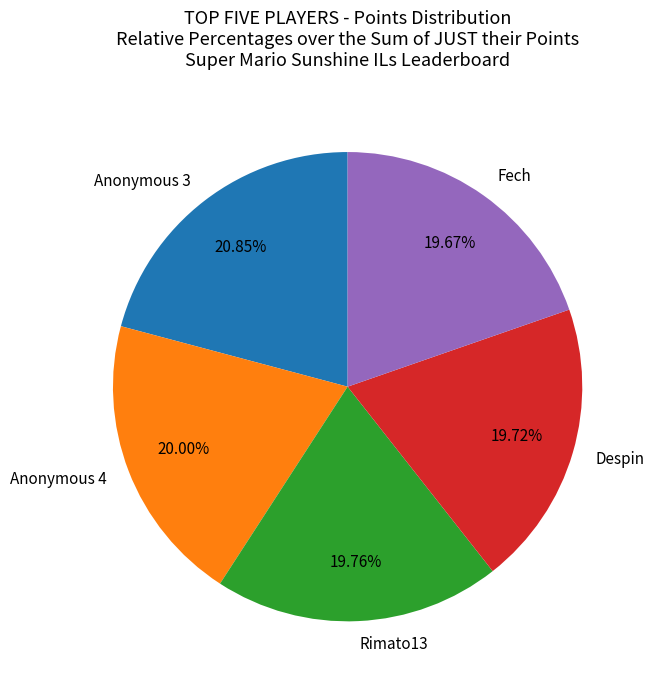

To the nearest percent, what percentage of the pie is Anonymous 3?

21%